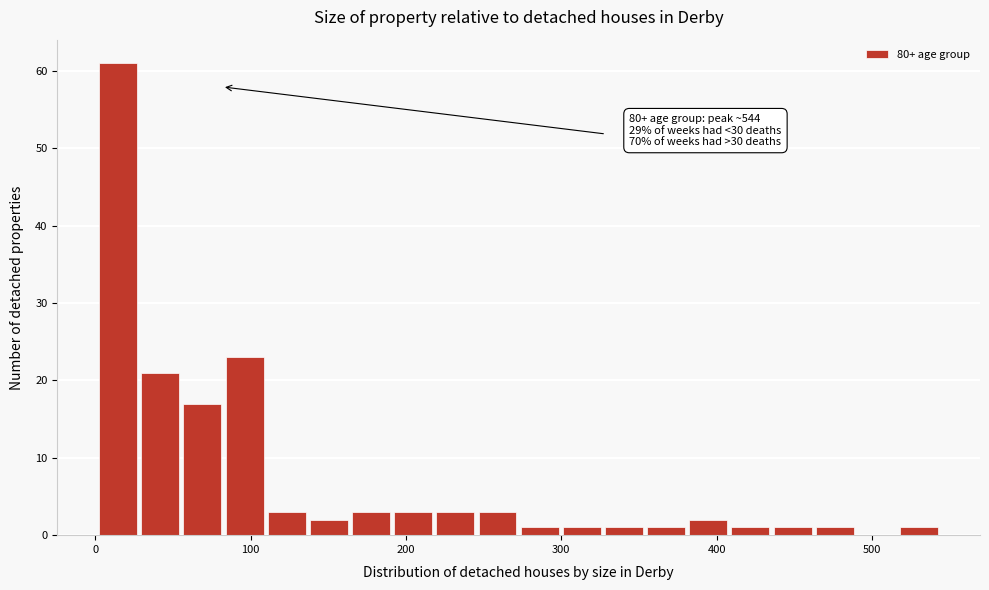

Read against the x-axis, roughly where is the centre of the tallest bar?

10